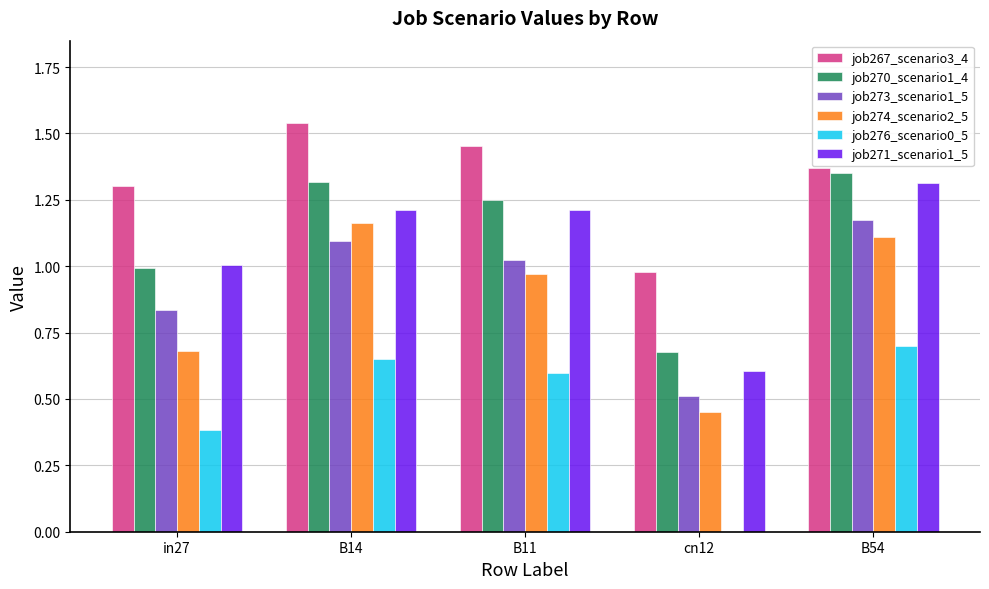

Which series changed the most between in27 and cn12?

job271_scenario1_5